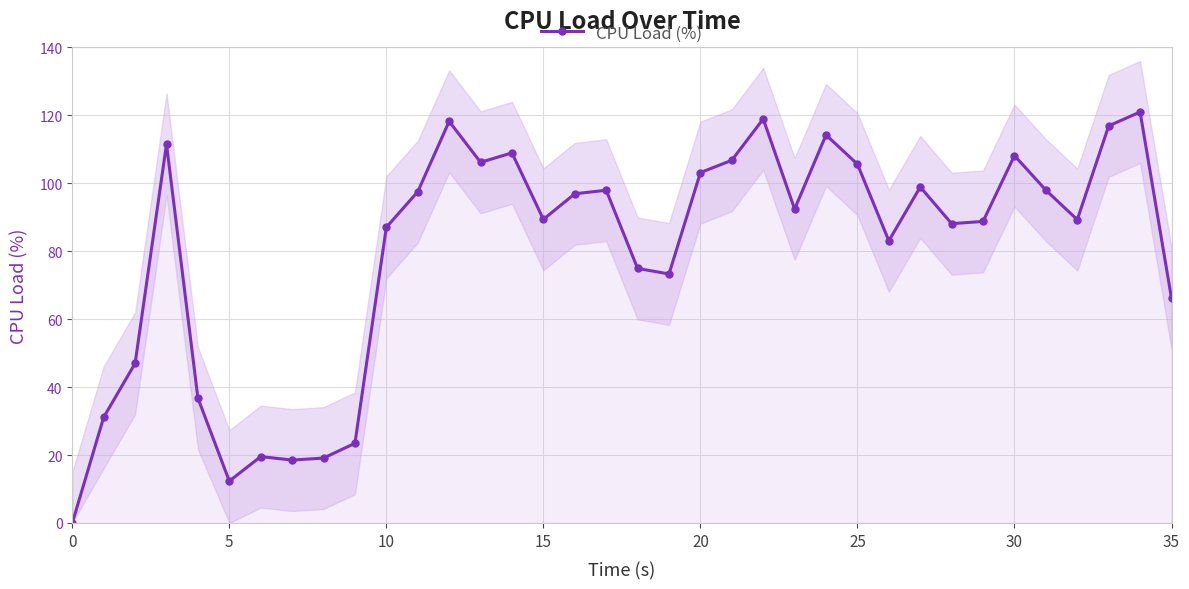

What is the difference between the maximum and minimum values?

121.0